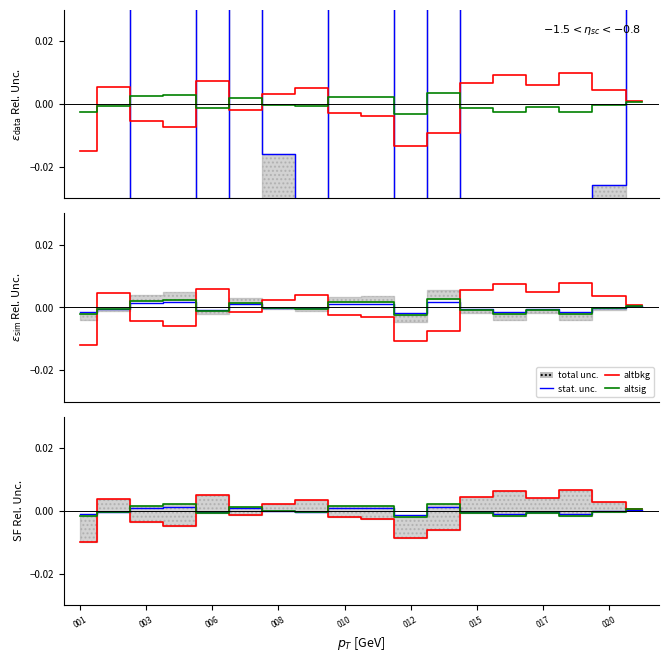

Is it true that altsig equals -0.0 at 008?

True